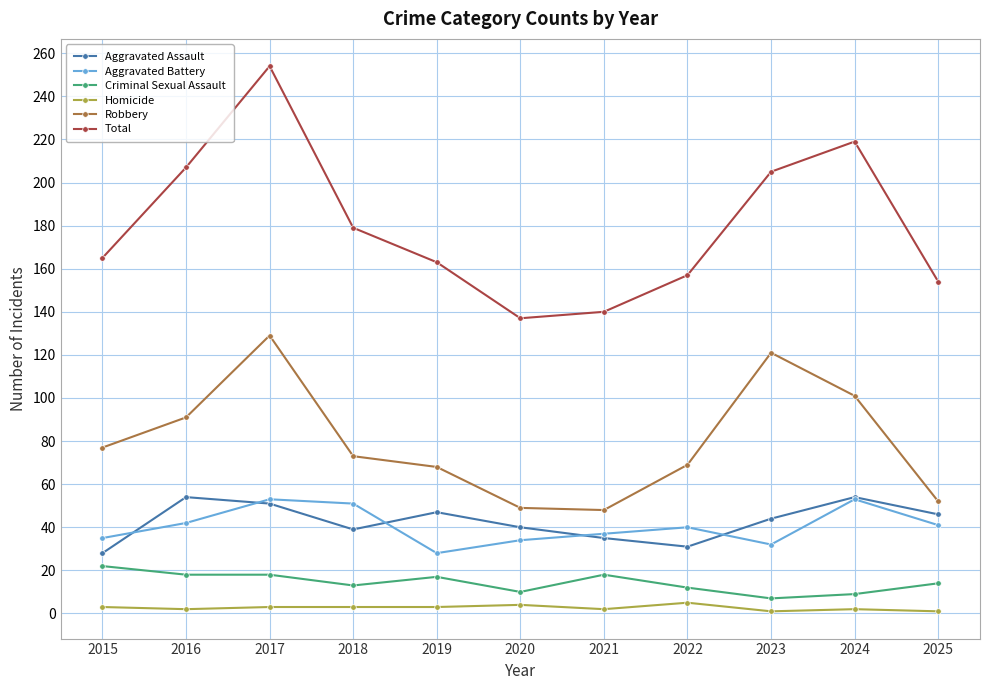

True or false: Robbery and Aggravated Assault cross at least once.

False